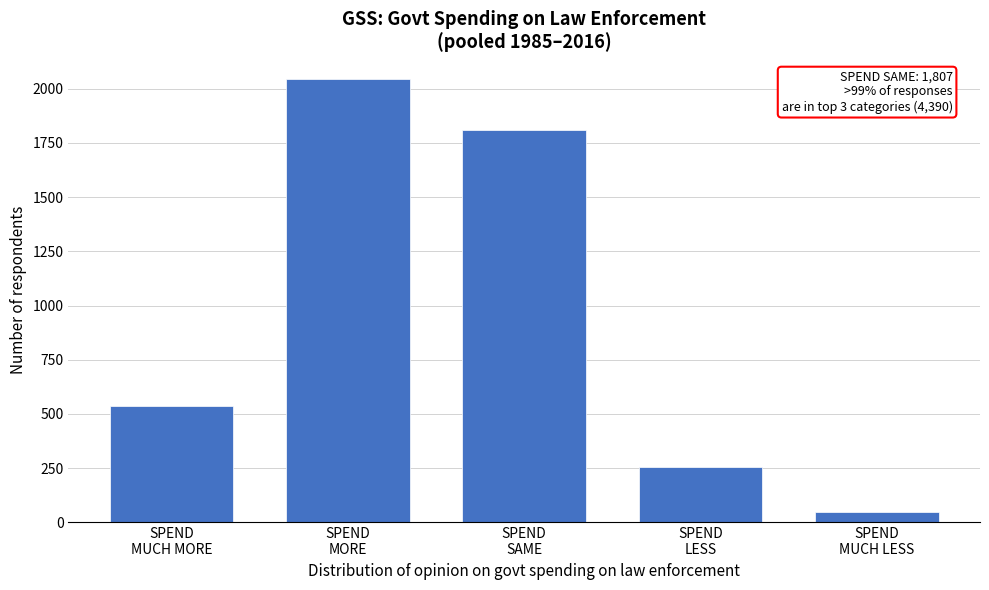

Reading right to left, list all the values displayed in this chart.

50	256	1807	2046	537